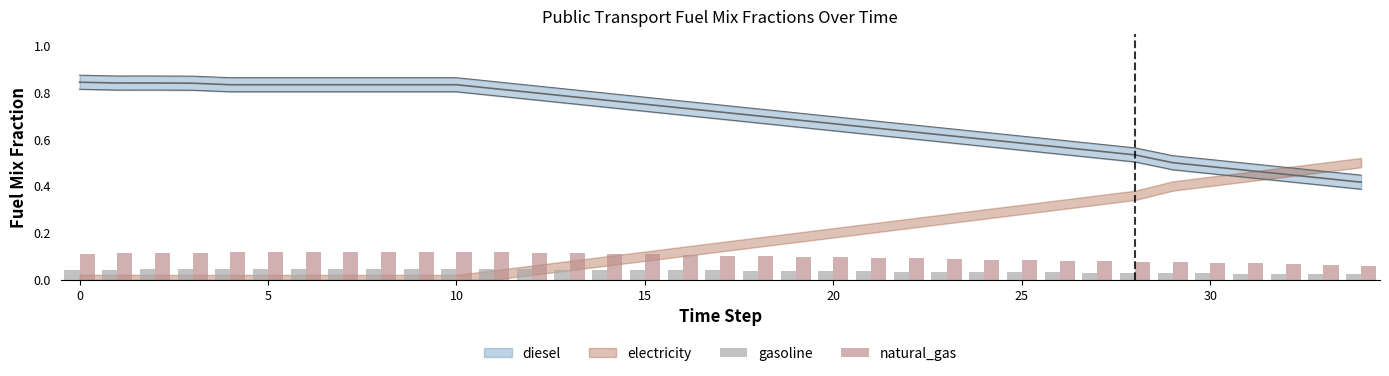

The value of natural_gas at 31 is 0.0. True or false?

False